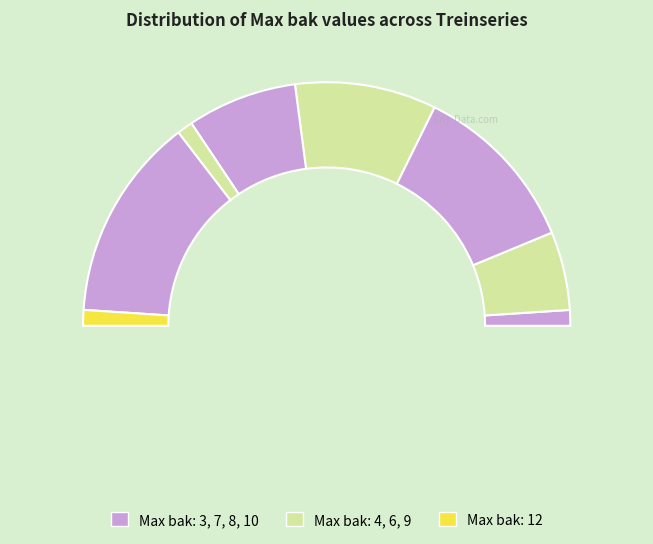

The 7 slice represents 19% of the pie. True or false?

True